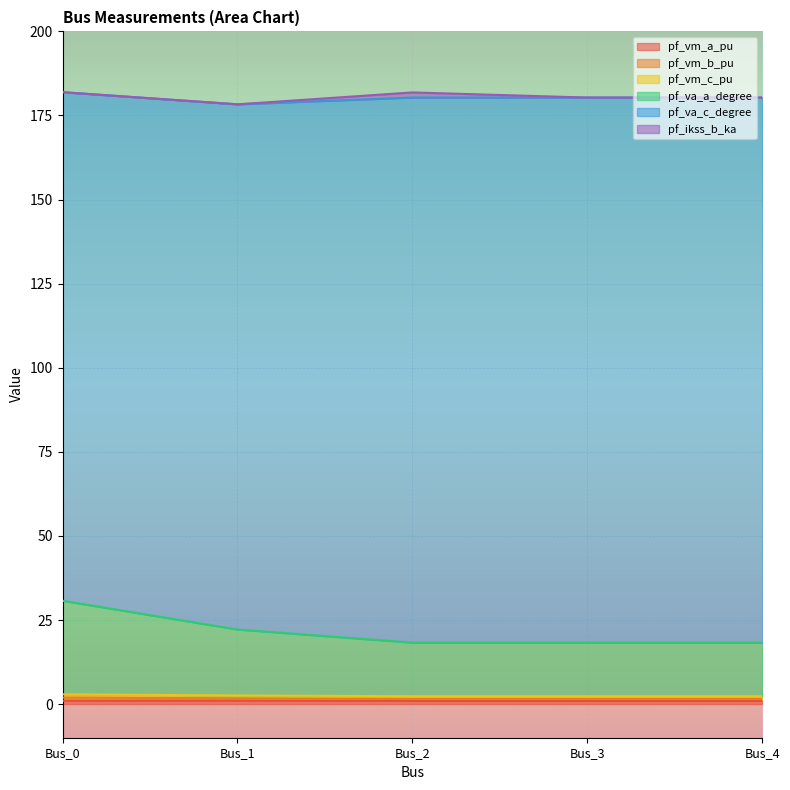

True or false: pf_va_a_degree and pf_va_c_degree cross at least once.

False